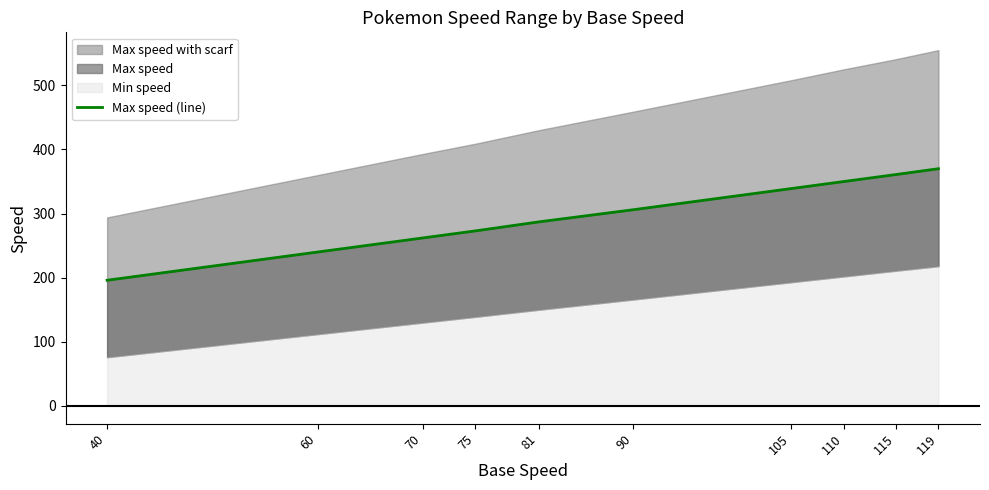

True or false: the data has more than 1 interior local peaks.

False